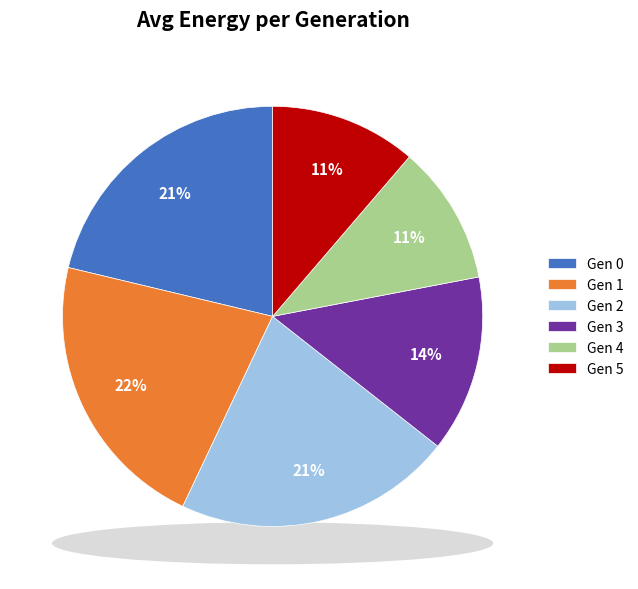

To the nearest percent, what is the average slice percentage?

17%